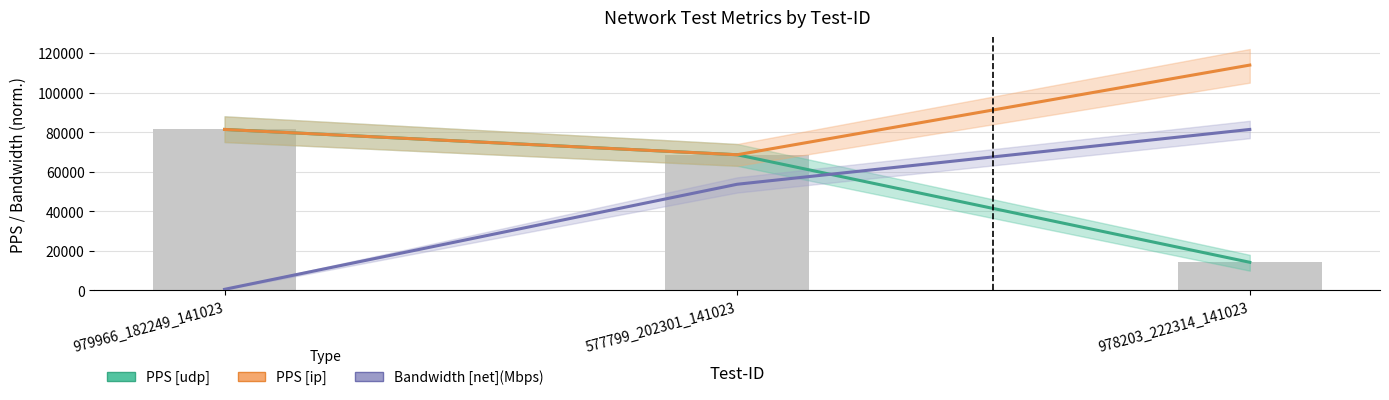

Reading left to right, extract all data points from this chart.

PPS [udp]: 81359.0	68576.0	14235.0
PPS [ip]: 81359.0	68576.0	113880.0
Bandwidth [net](Mbps): 572.3	53665.7	81359.0